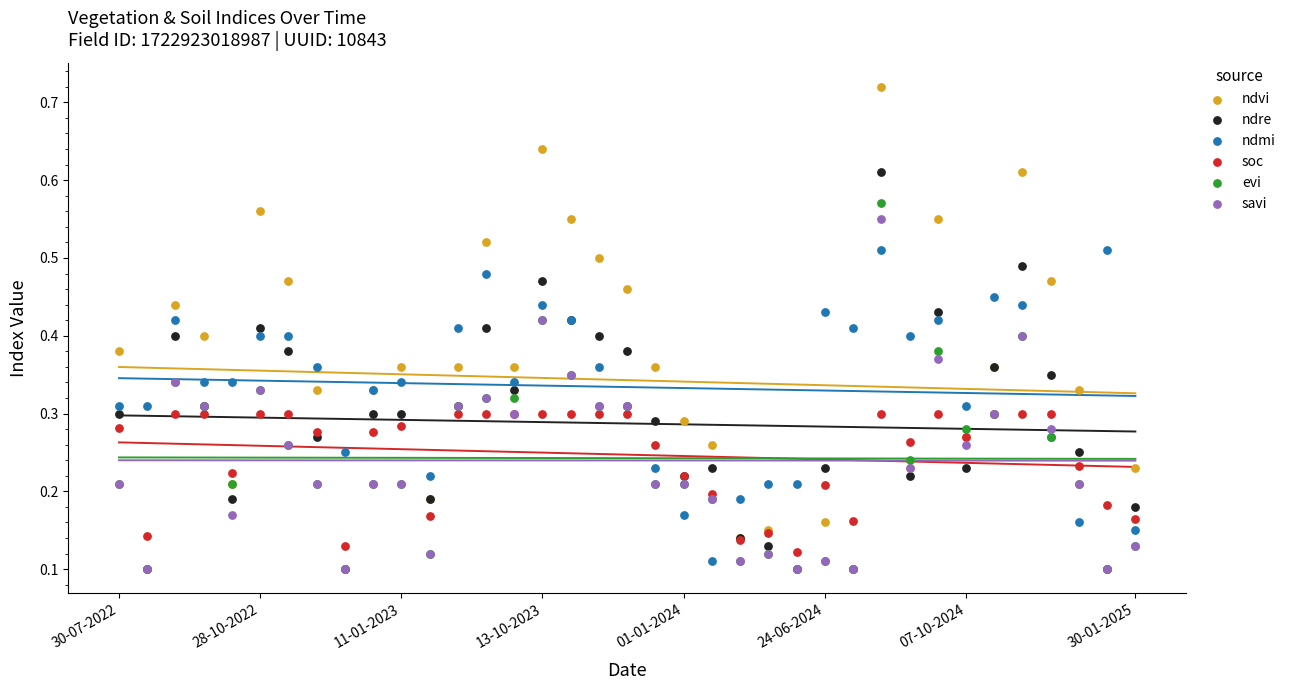

What are all the series names shown in the legend?

ndvi, ndre, ndmi, soc, evi, savi